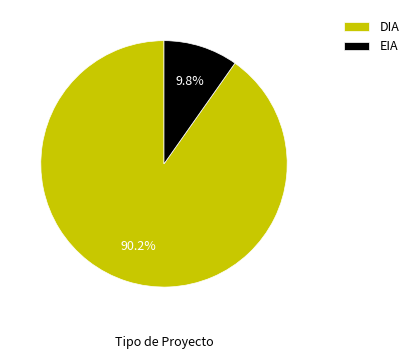

To the nearest percent, what portion does EIA represent?

10%